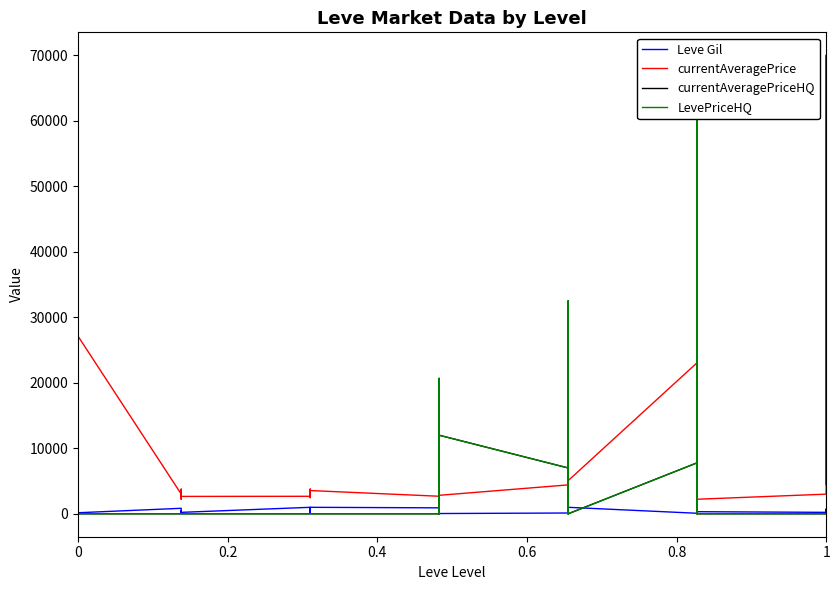

Count the number of categories in the chart.

40